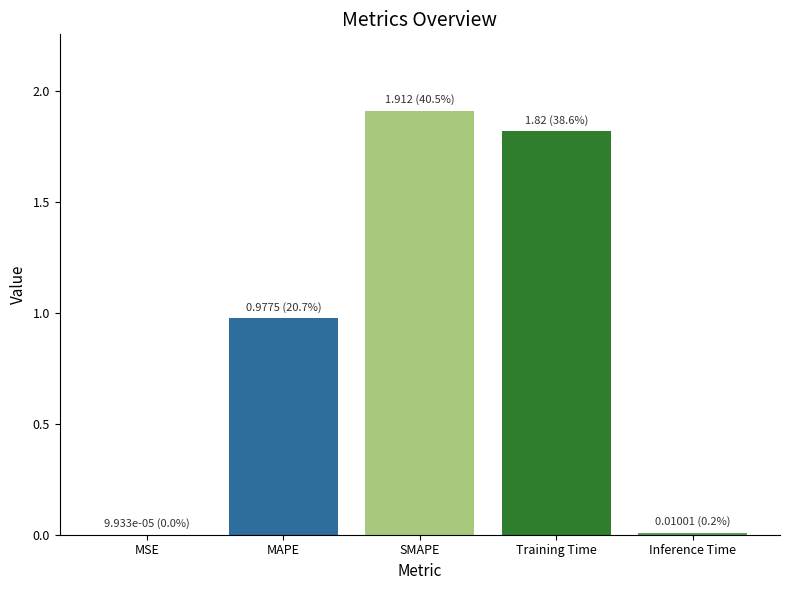

What is the difference between the values at Inference Time and SMAPE?

1.9